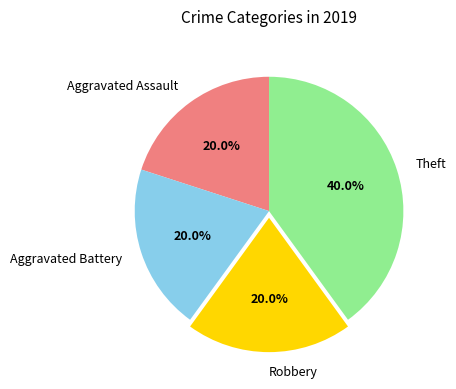

What percentage is the Robbery slice, to the nearest percent?

20%